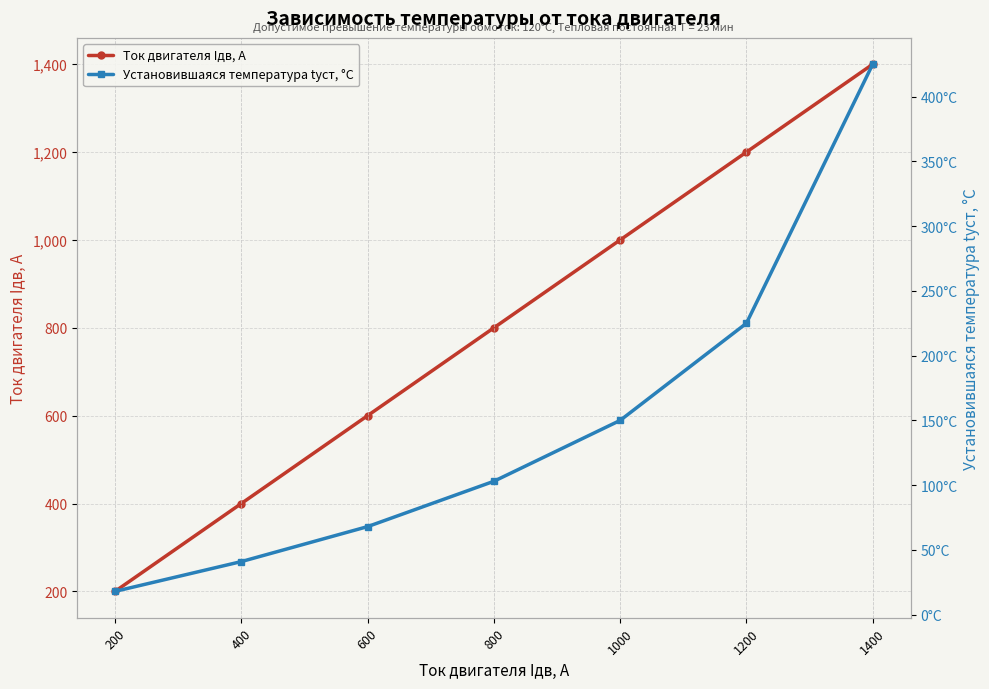

At which category is the sum across all series the highest?

1400